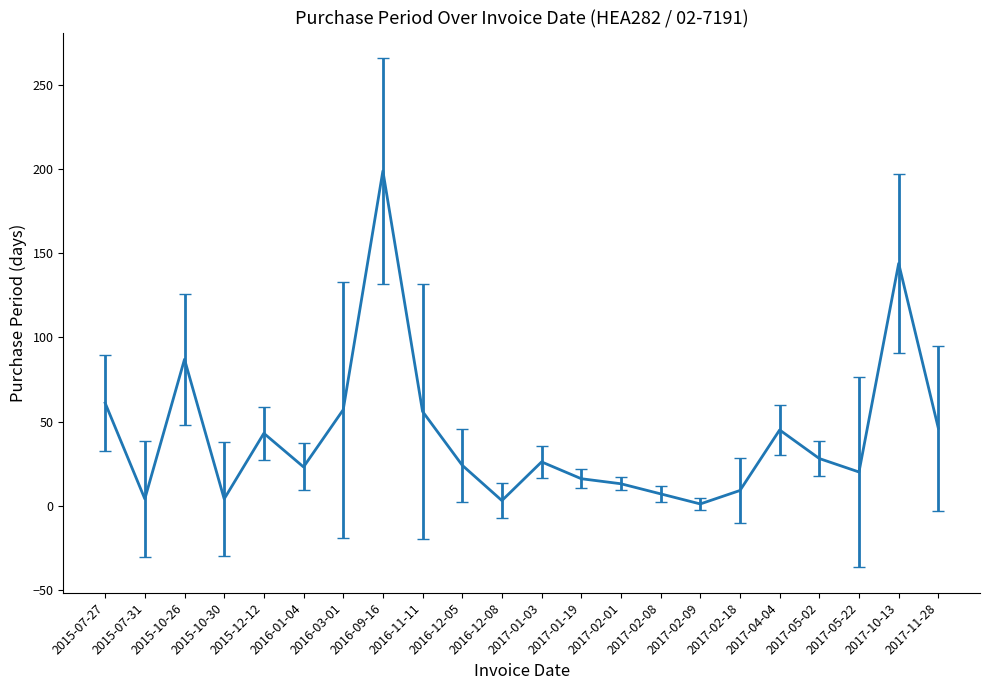

What is the difference between the maximum and minimum values?

198